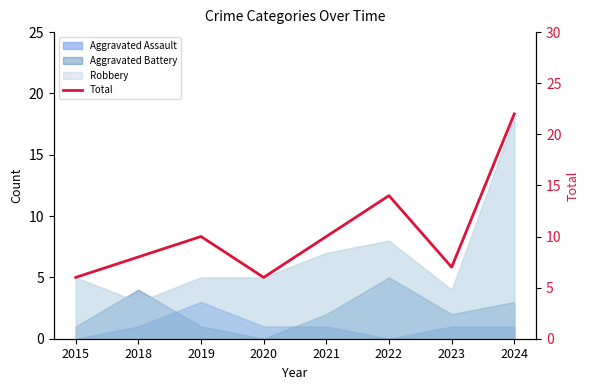

Where is the first local maximum?

2019